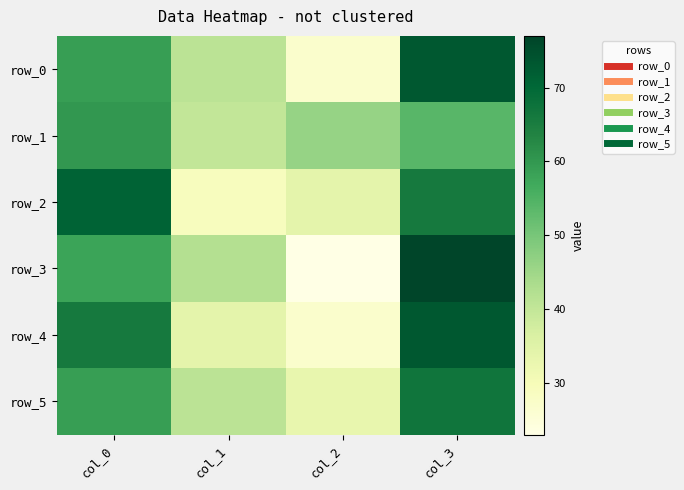

True or false: row_4 has a value of 23 at col_0.

False